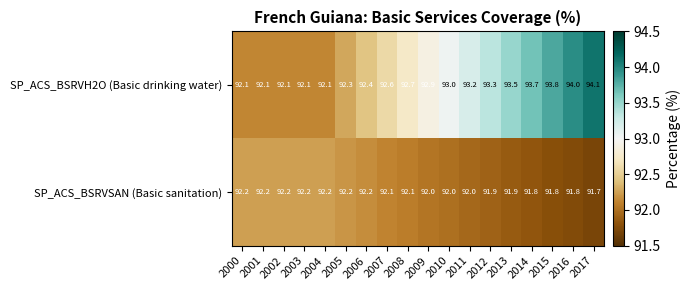

Which series has the largest range (max minus min)?

SP_ACS_BSRVH2O (Basic drinking water)